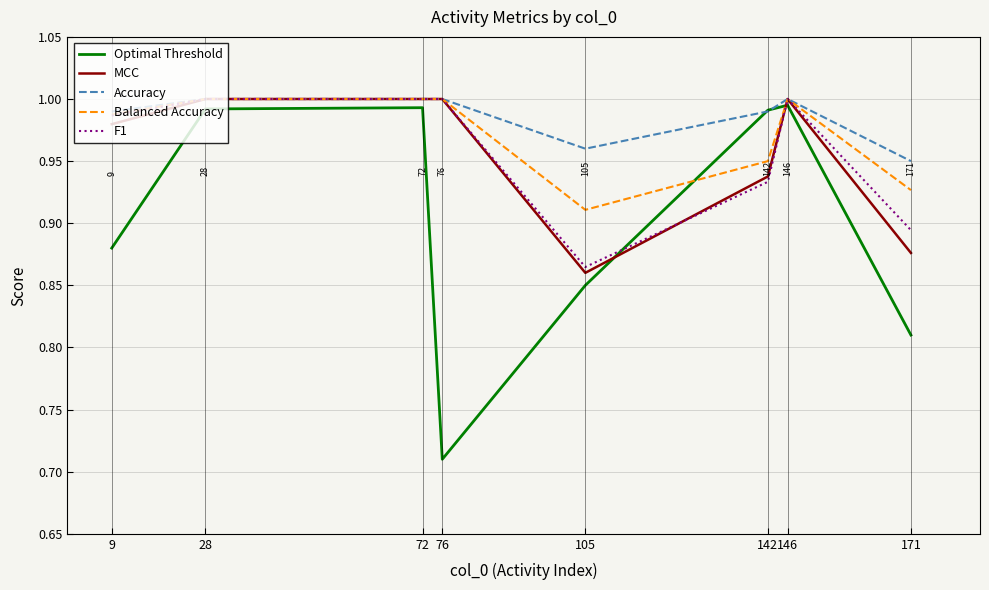

Is it true that Accuracy equals 1.7 at 72?

False